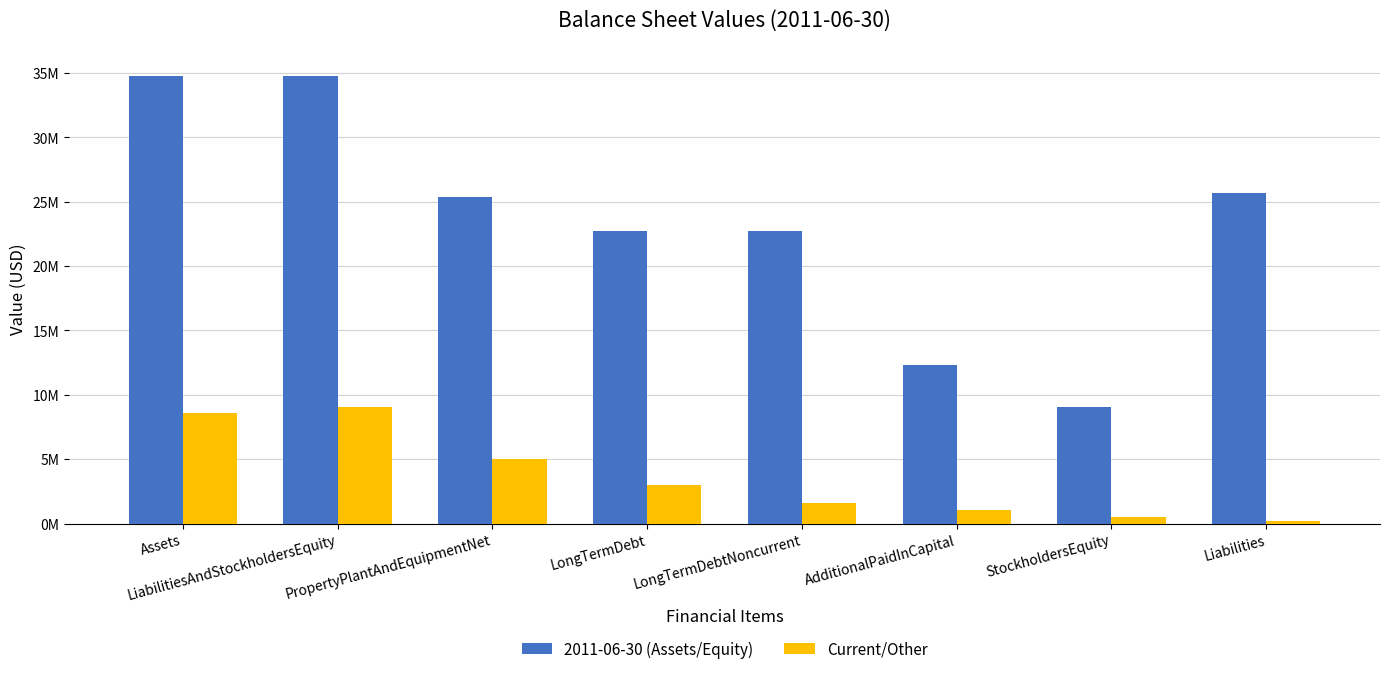

Which series has the largest range (max minus min)?

2011-06-30 (Assets/Equity)